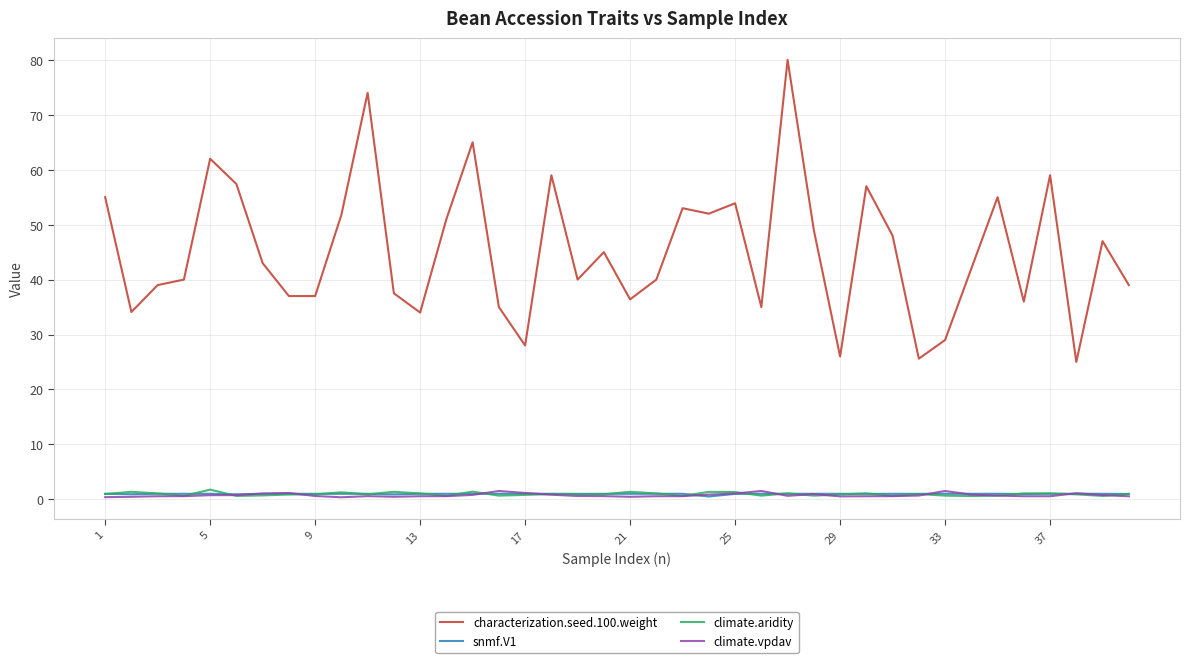

What is the lowest value of the characterization.seed.100.weight series?

25.0